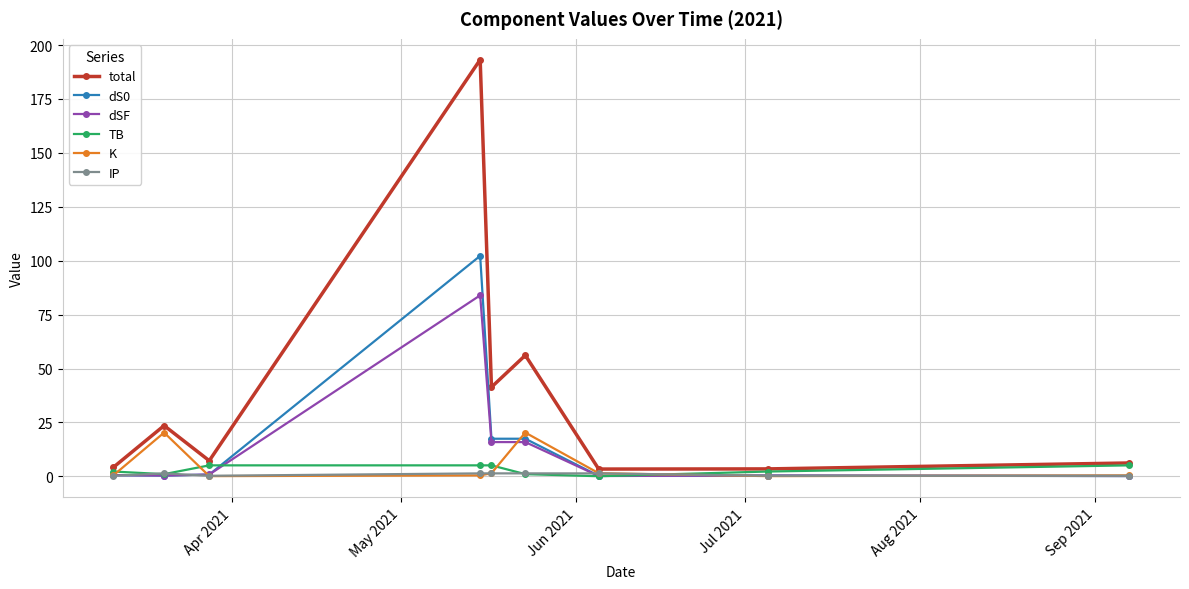

Which series has the largest total across all categories?

total